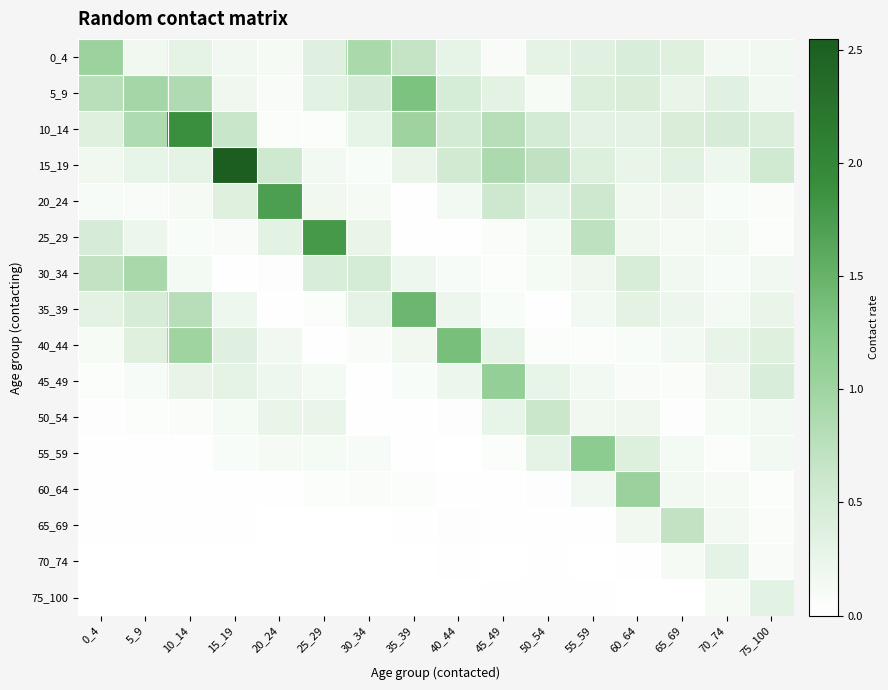

How many data points does each series have?

16